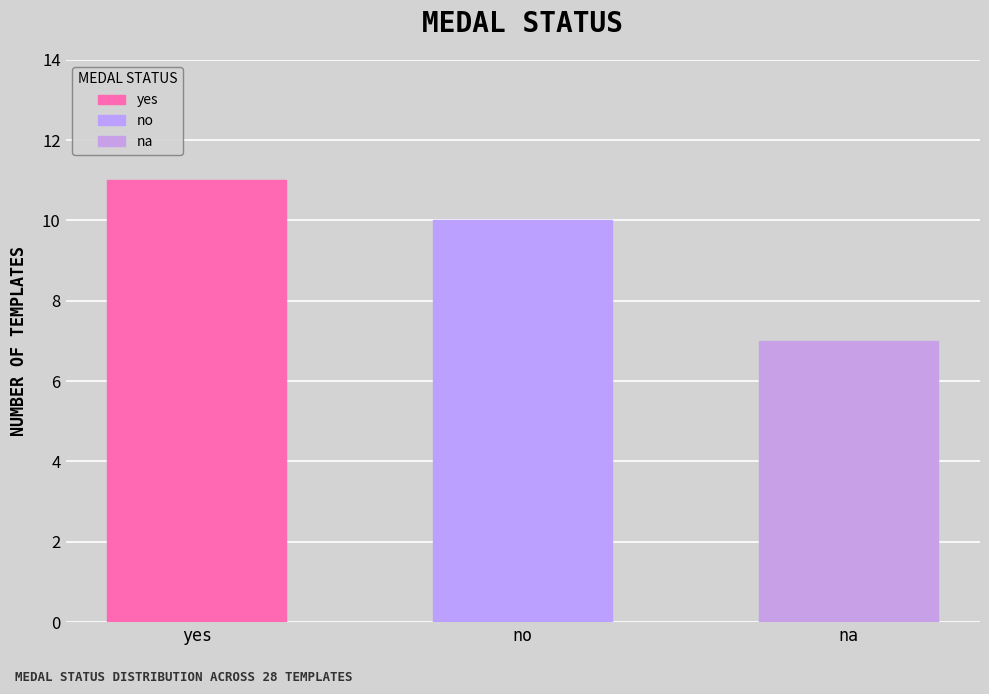

At which category does the chart reach its minimum across all series?

na